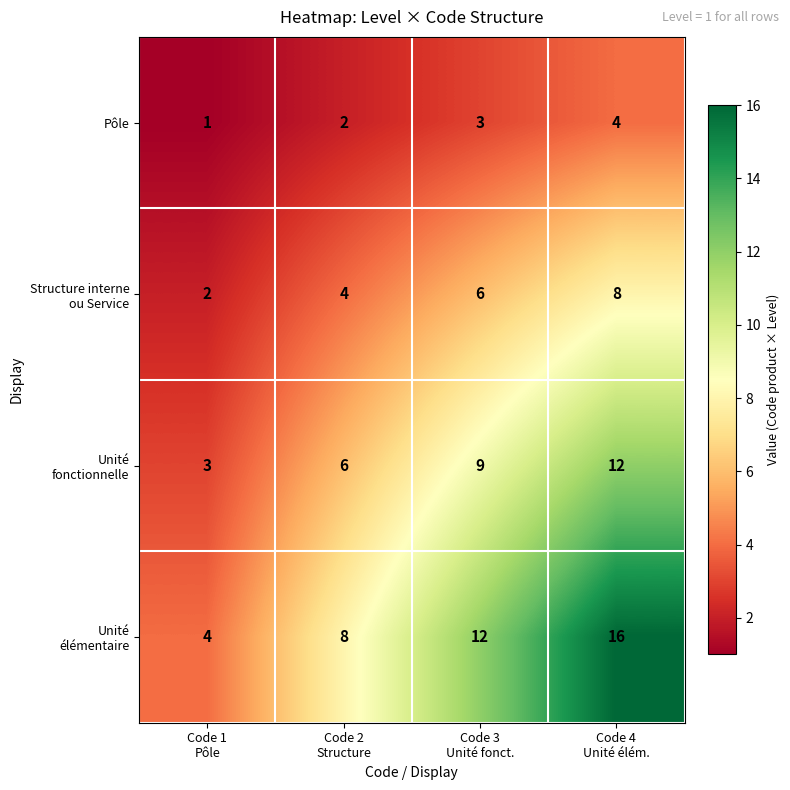

What is the sum of all Pôle values?

10